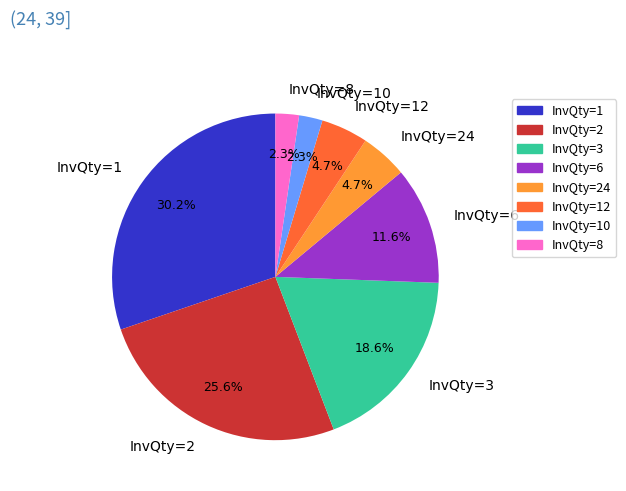

Does any single category account for the majority?

No